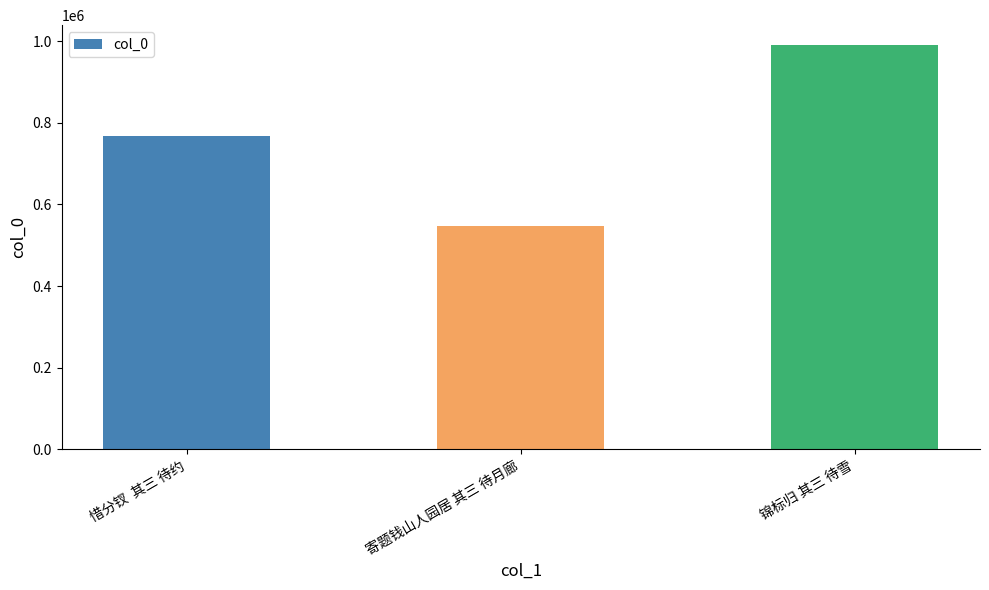

What is the difference between the values at 寄题钱山人园居 其三 待月廊 and 锦标归 其三 待雪?

441825